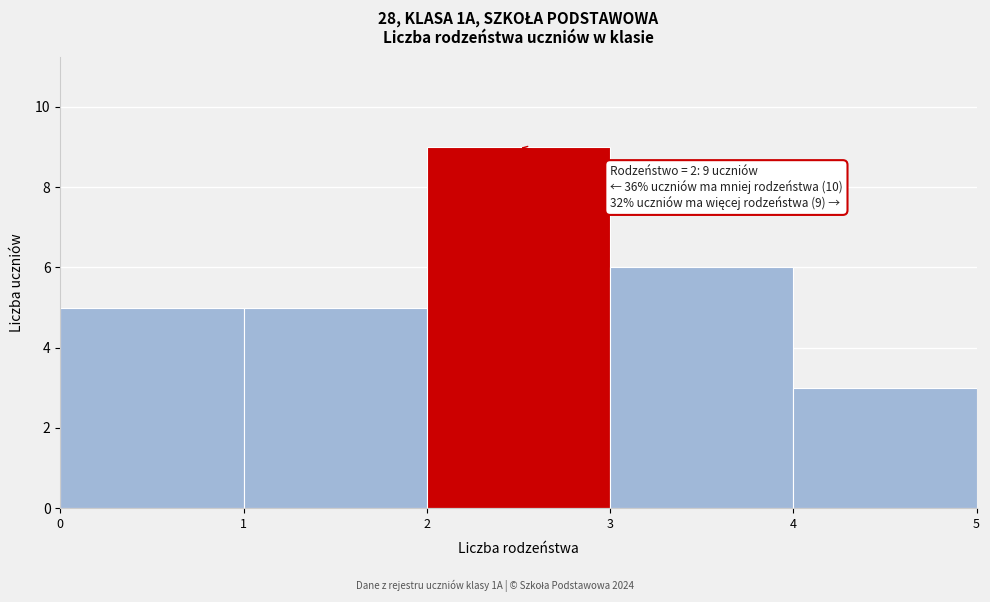

Which range on the x-axis has the tallest bar?

2 to 3